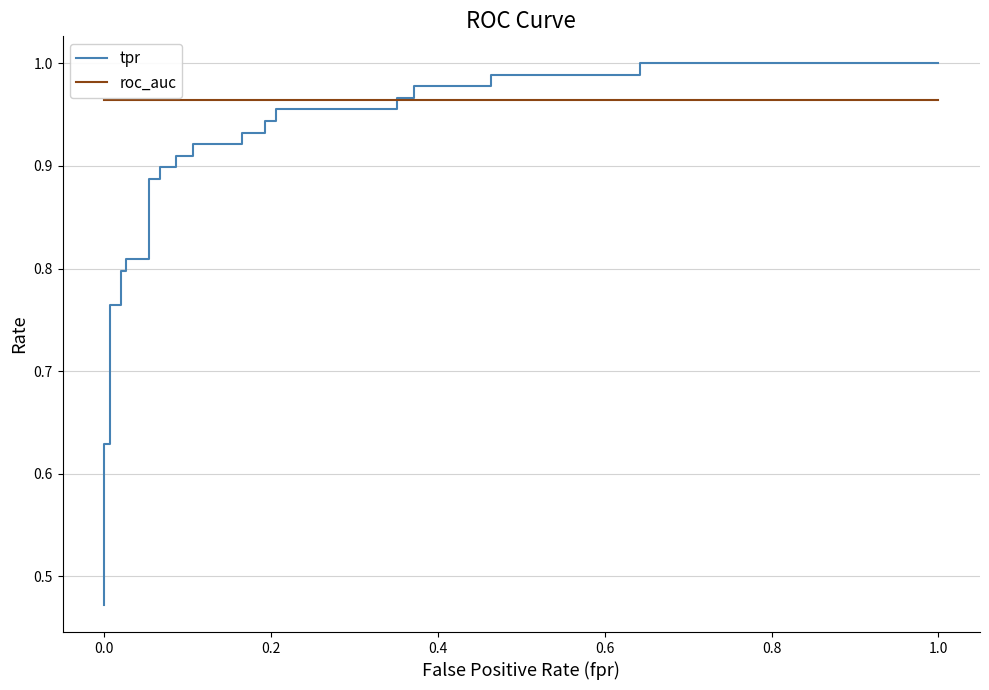

Does the chart have visible grid lines?

Yes